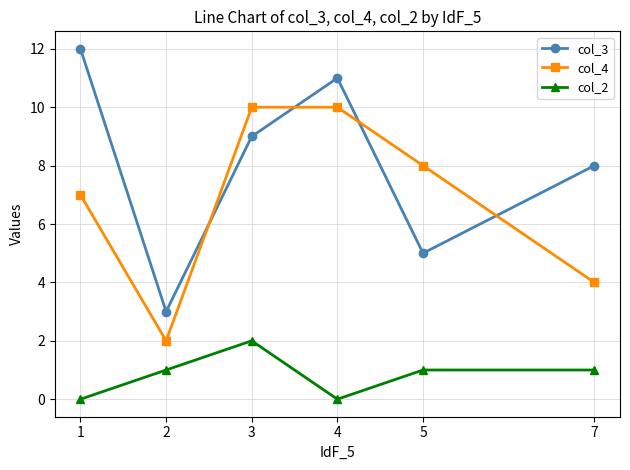

What is the greatest value displayed?

12